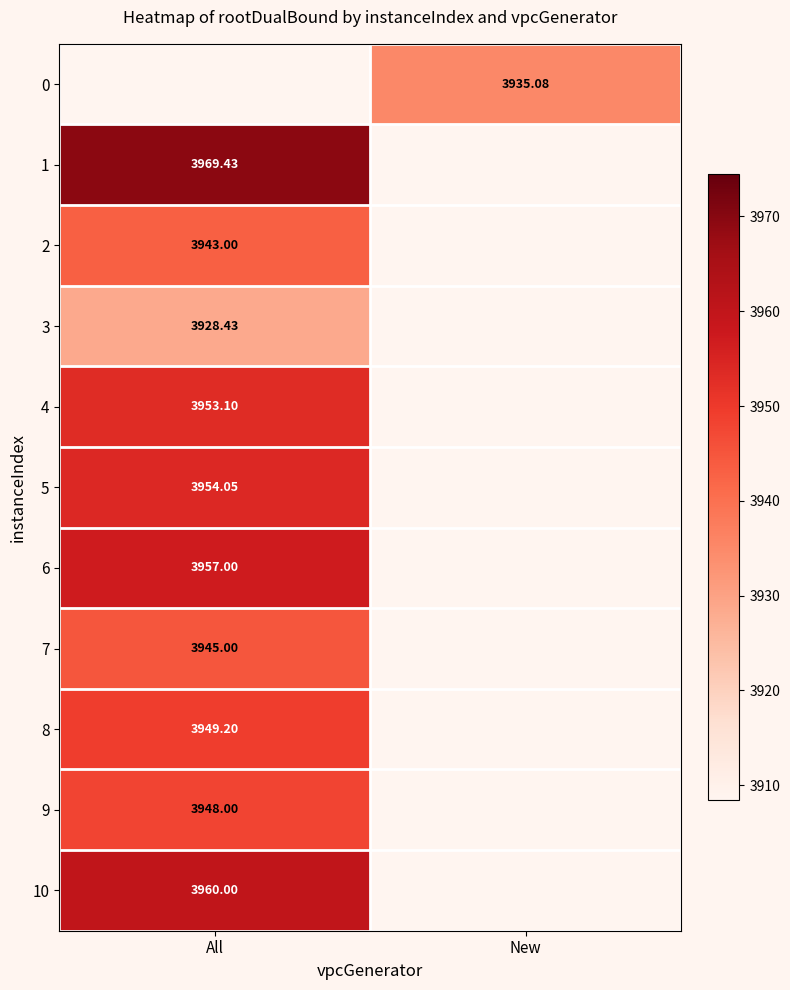

At which category does the chart reach its minimum across all series?

All